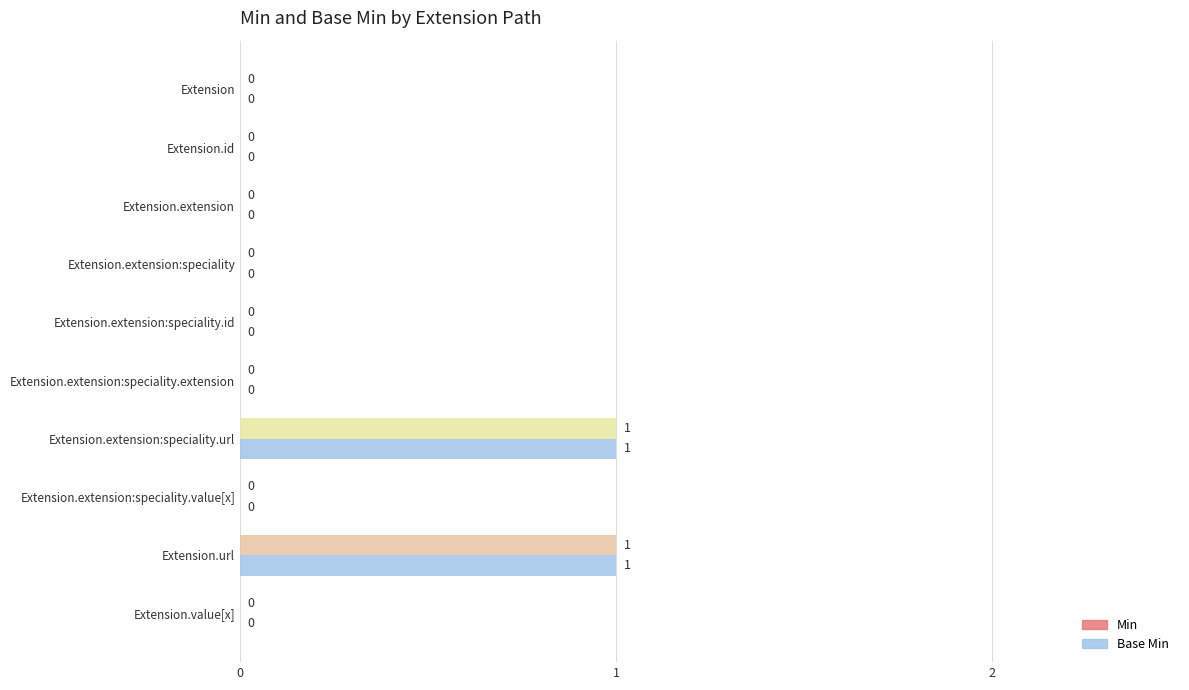

At how many categories does at least one series exceed 0?

2